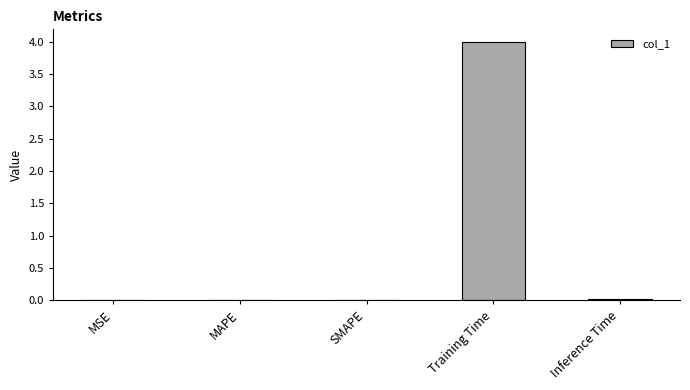

What is the sum of all values?

4.0